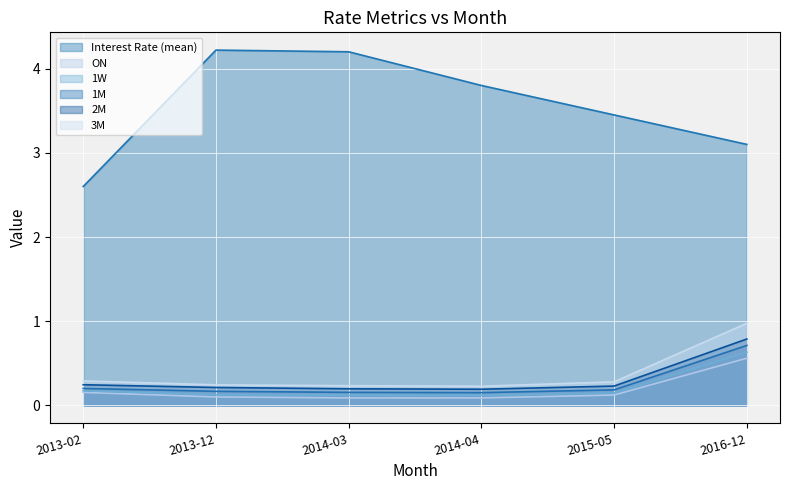

What is the total value across all series at 2015-05?

4.4